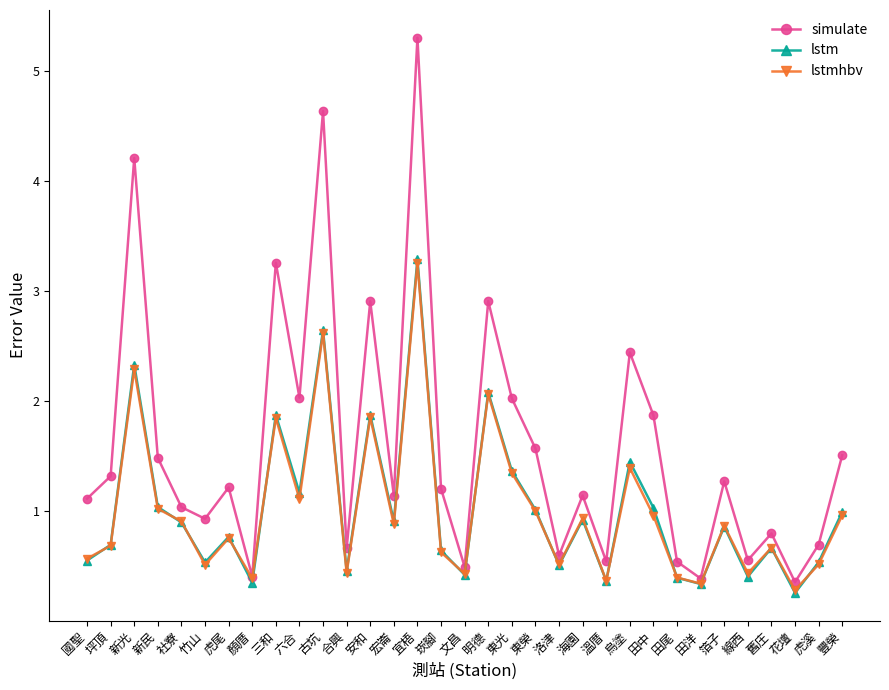

At which category is the sum across all series the highest?

宜梧